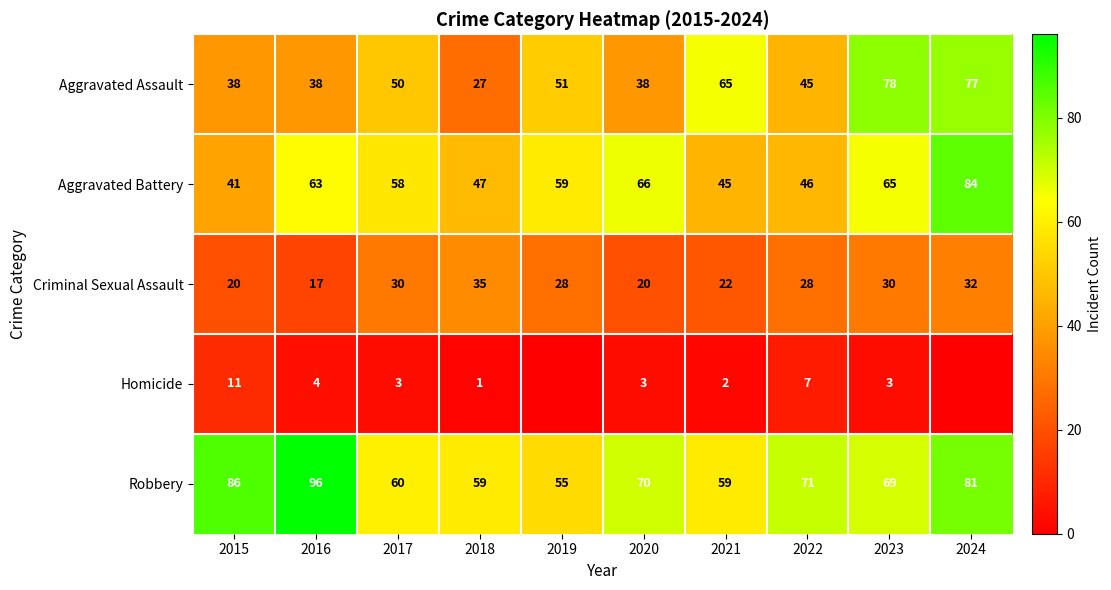

How many Aggravated Assault values are between 38 and 65?

7